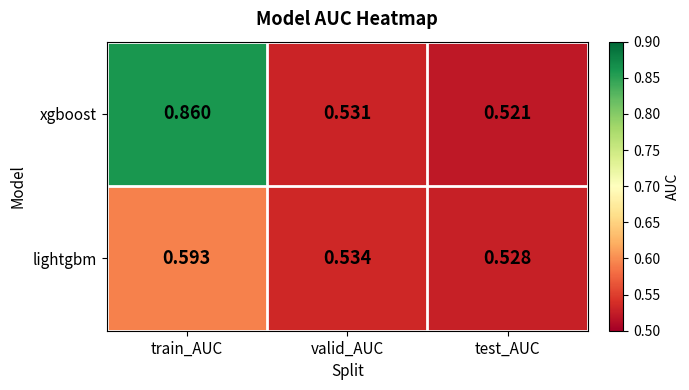

At which label does lightgbm reach its peak?

train_AUC